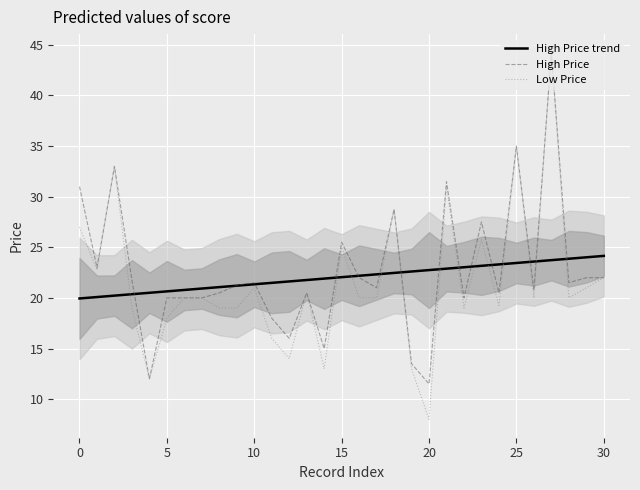

What is the lowest value of the High Price series?

11.5